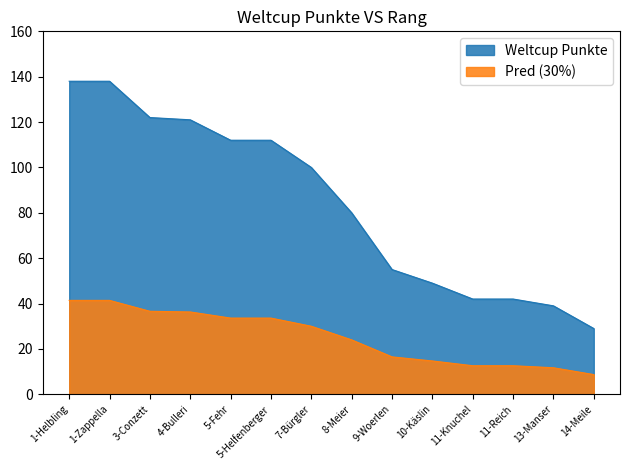

What position from the left is 14-Meile?

14